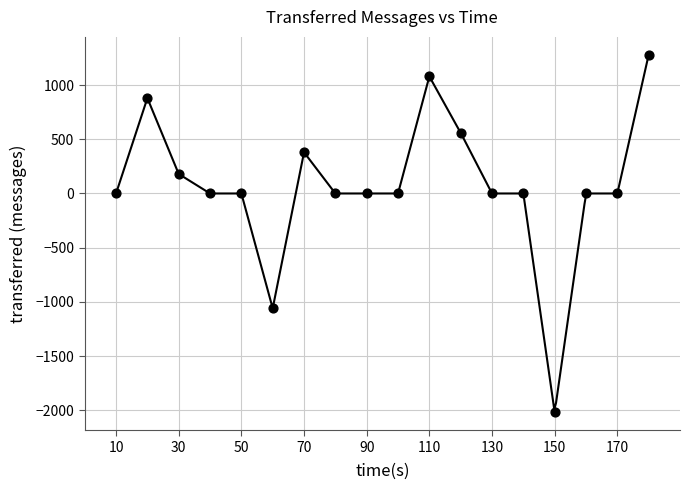

What is the range of Y values (max minus min)?

3300